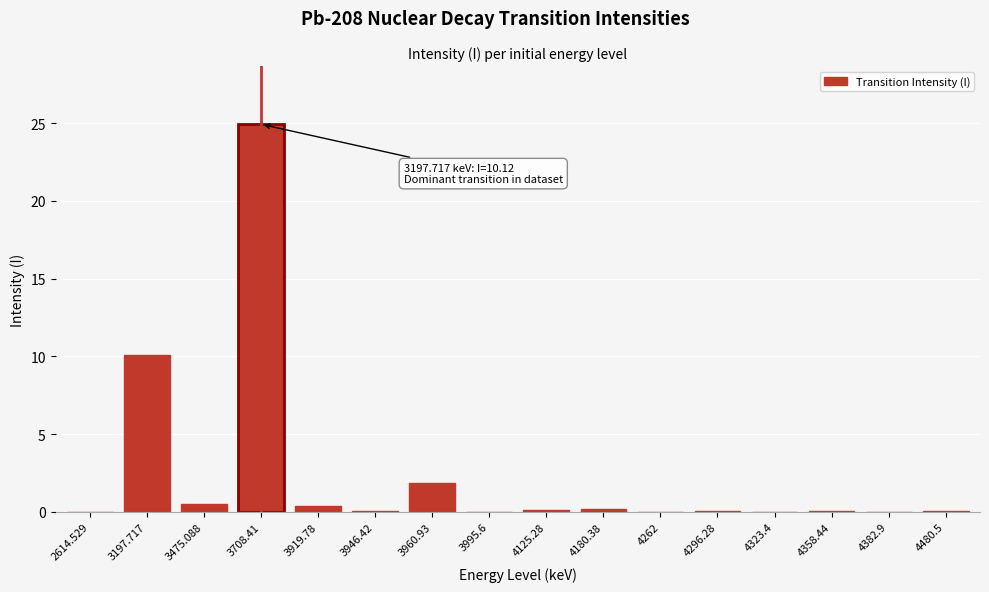

What is the sum of the values at 3708.41 and 3995.6?

24.9